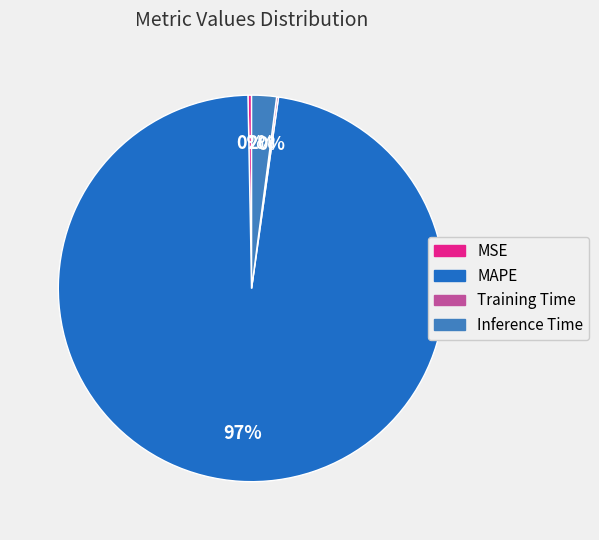

How many segments does this pie chart have?

4